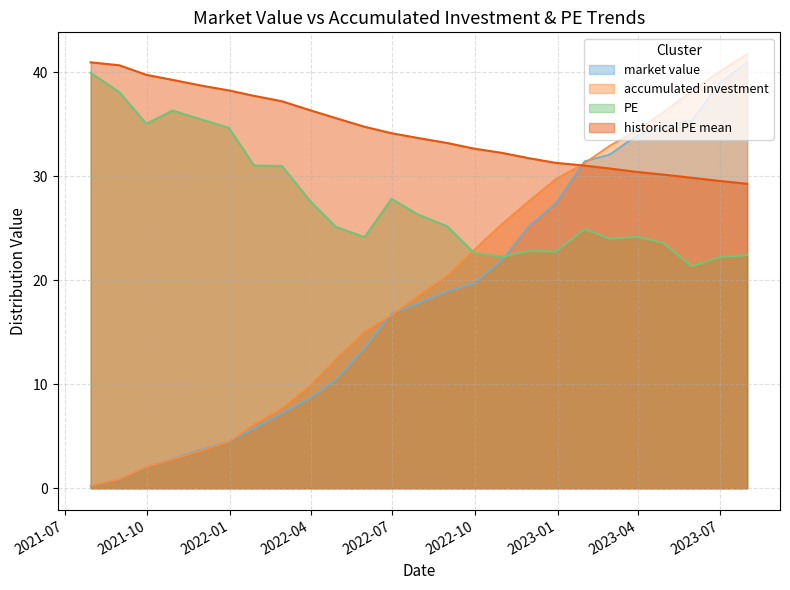

What is the label of the 15th point from the left?

2022-09-30